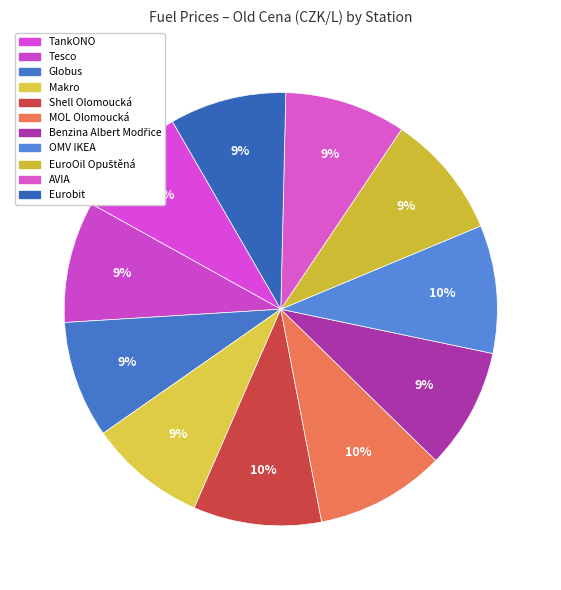

Count the number of slices in the pie.

11